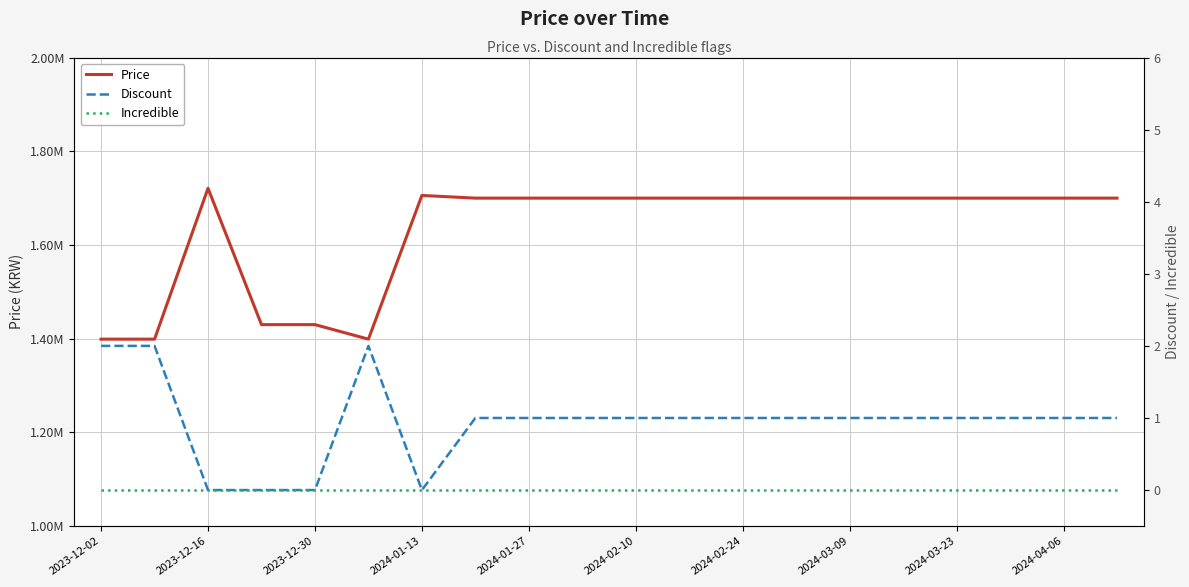

True or false: Discount and Price intersect in this chart.

False